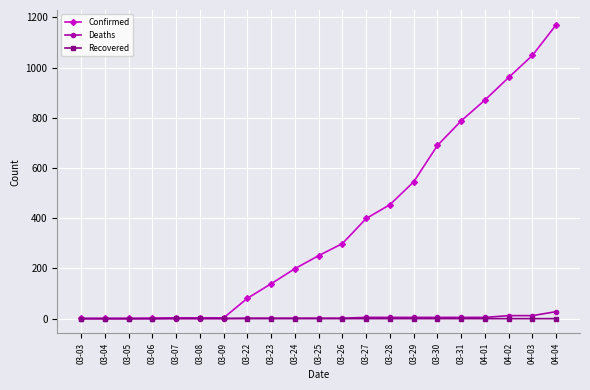

What is the greatest value displayed?

1171